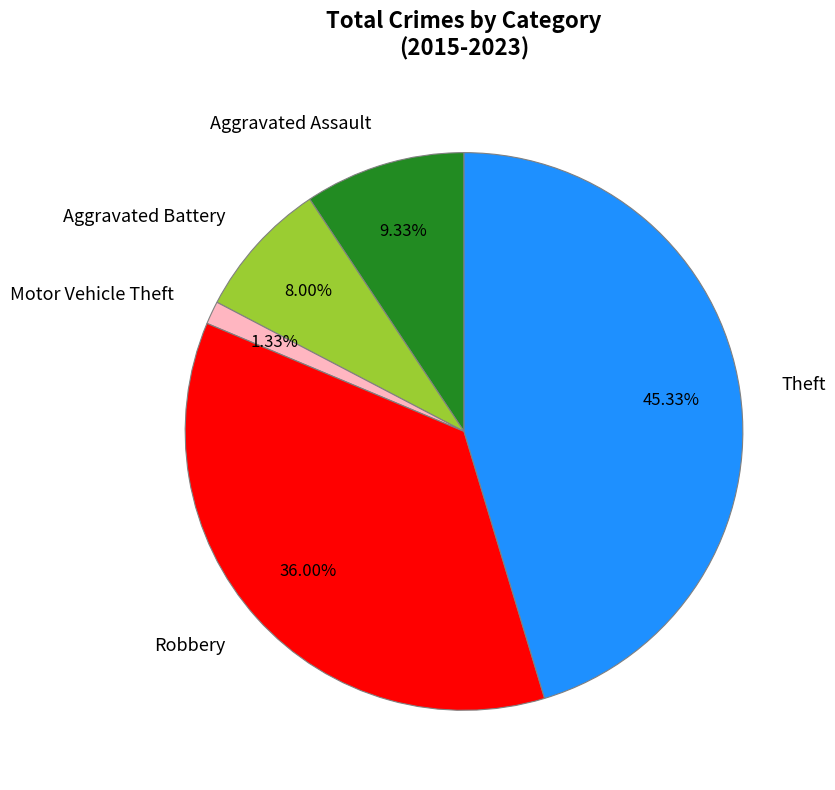

To the nearest percent, what portion does Motor Vehicle Theft represent?

1%